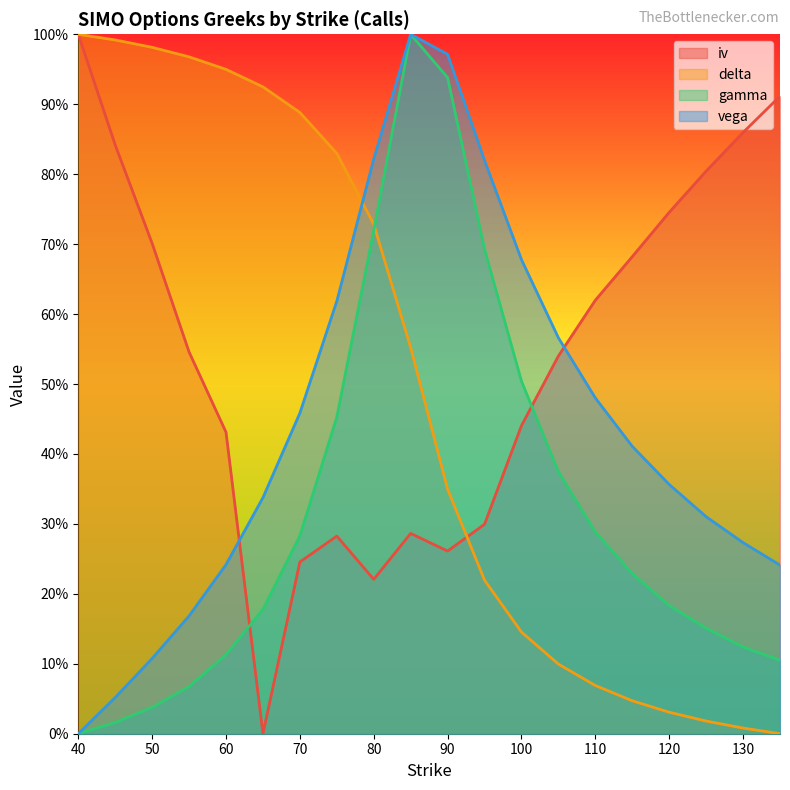

Rank the series by their maximum value, from highest to lowest.

delta, iv, vega, gamma